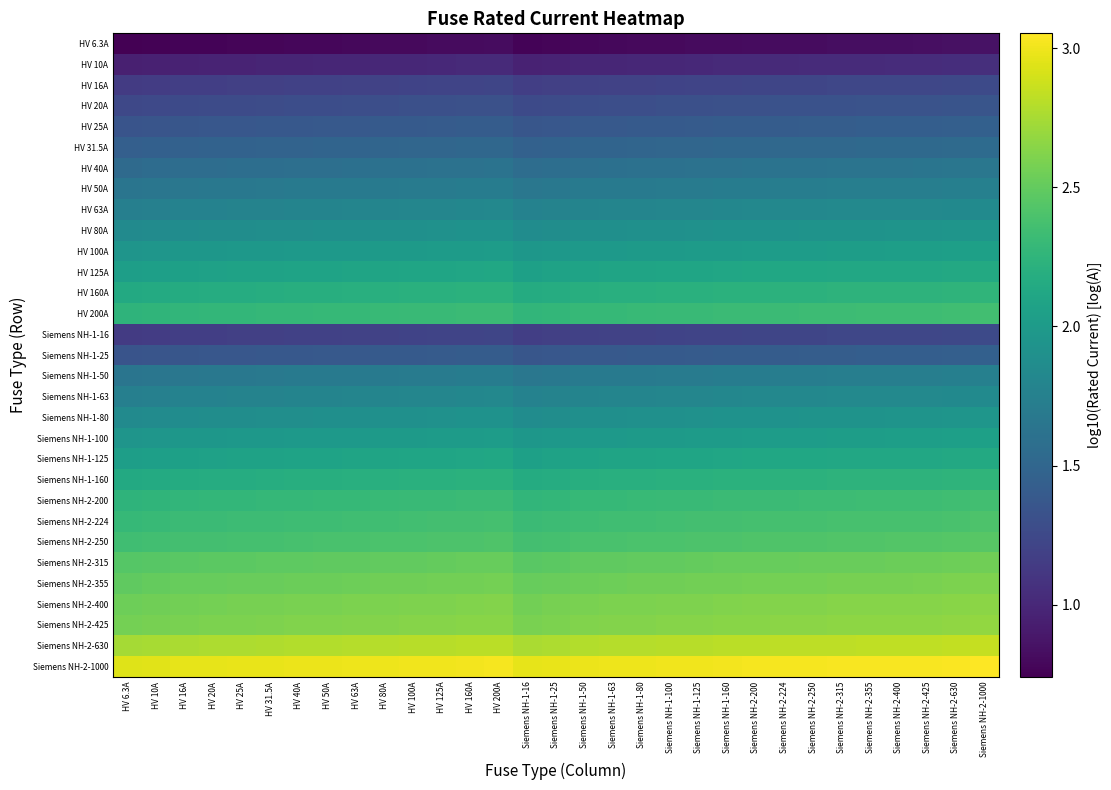

What is the greatest value displayed?

3.1